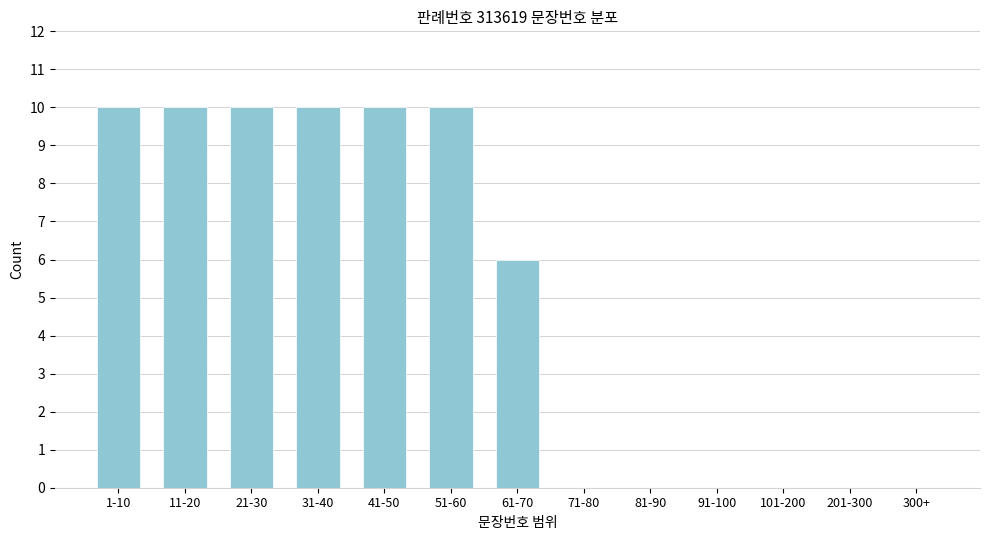

Reading left to right, what are all the values shown in this chart?

1-10=10	11-20=10	21-30=10	31-40=10	41-50=10	51-60=10	61-70=6	71-80=0	81-90=0	91-100=0	101-200=0	201-300=0	300+=0